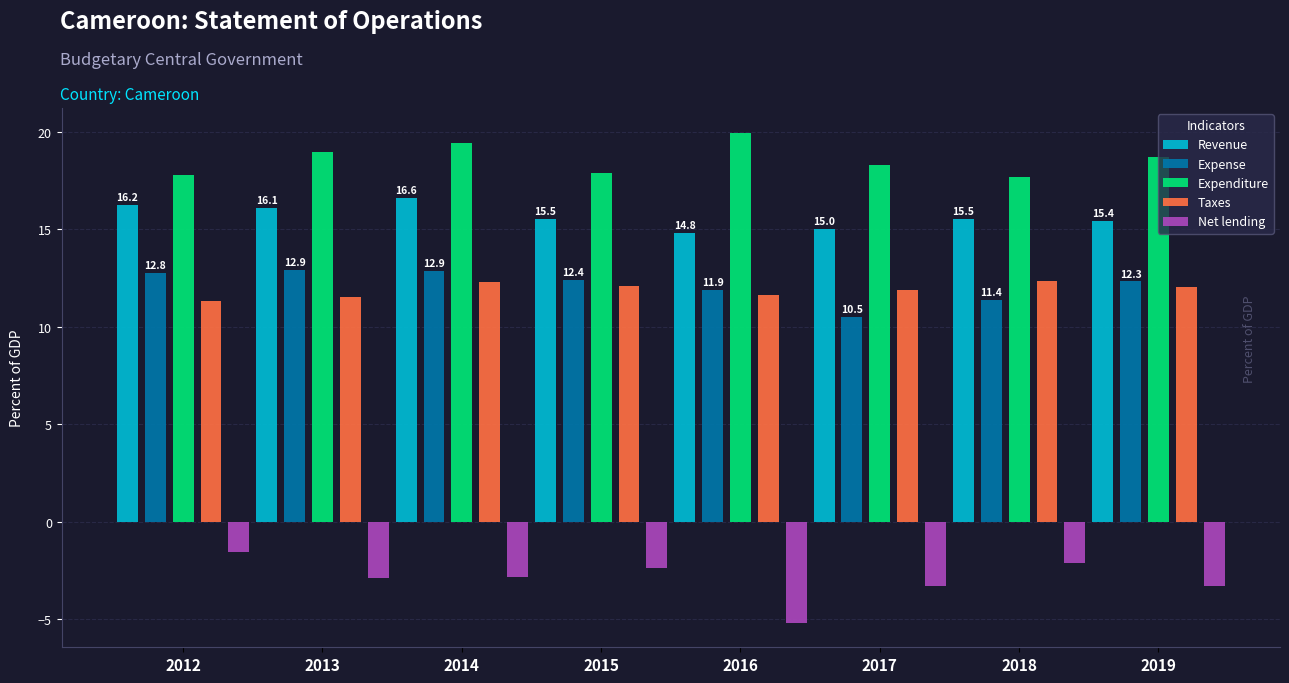

The value of Net lending at 2013 is -1.2. True or false?

False